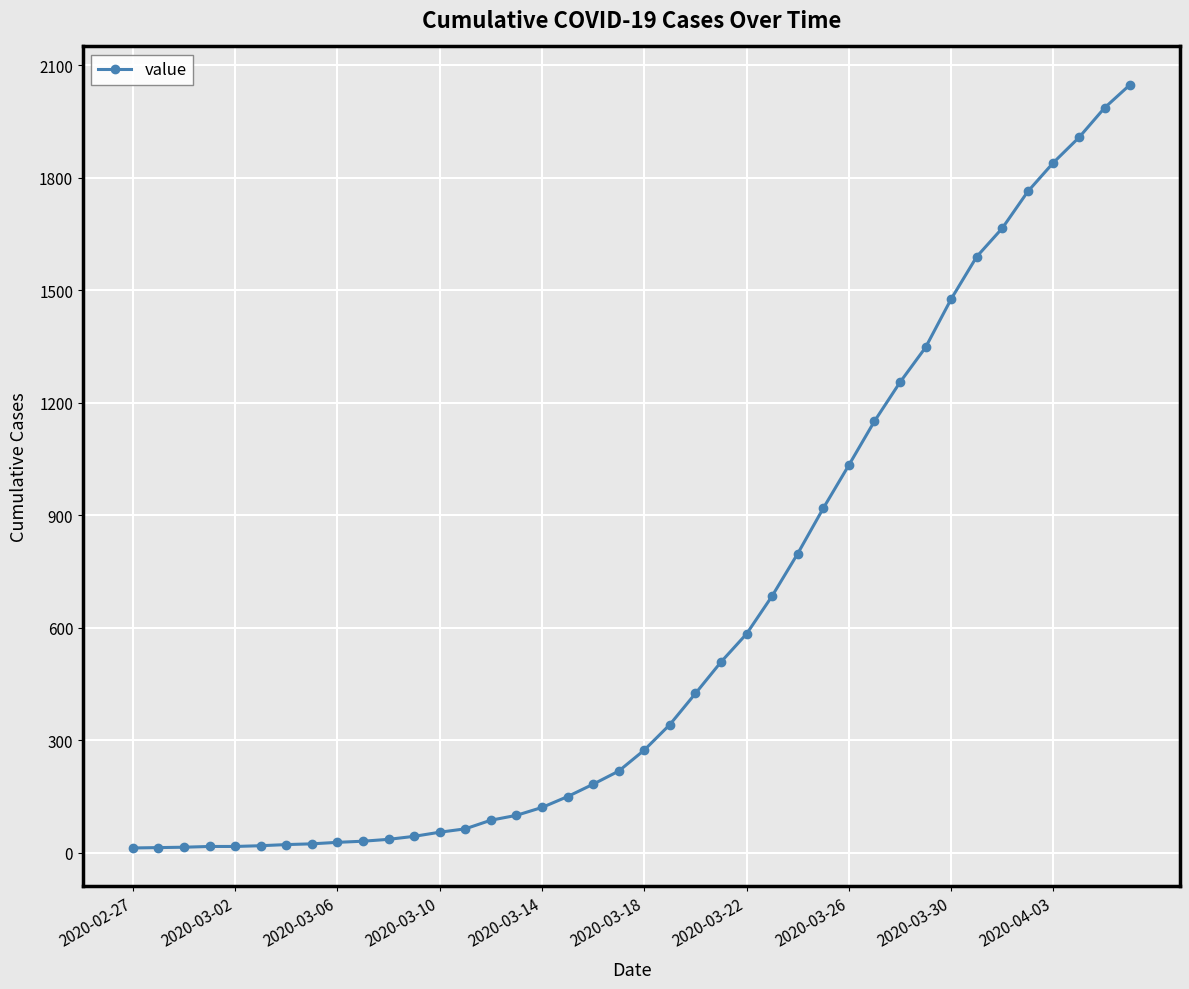

What is the sum of all values?

24864